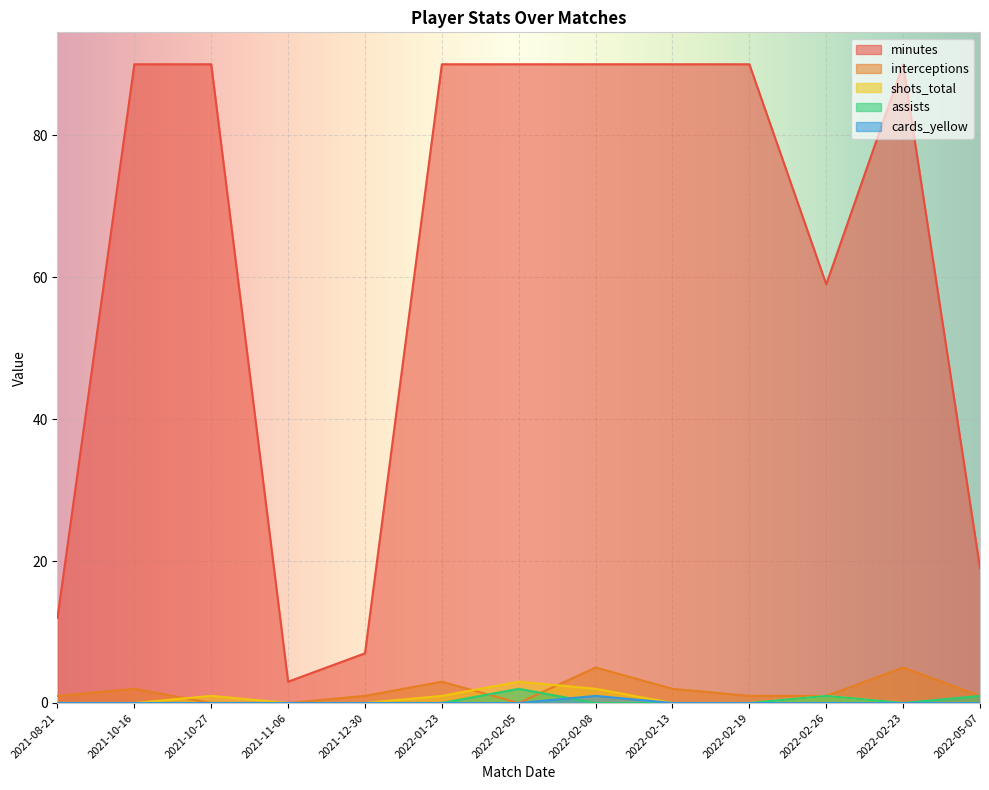

What is the difference between the maximum and minimum values in the minutes series?

87